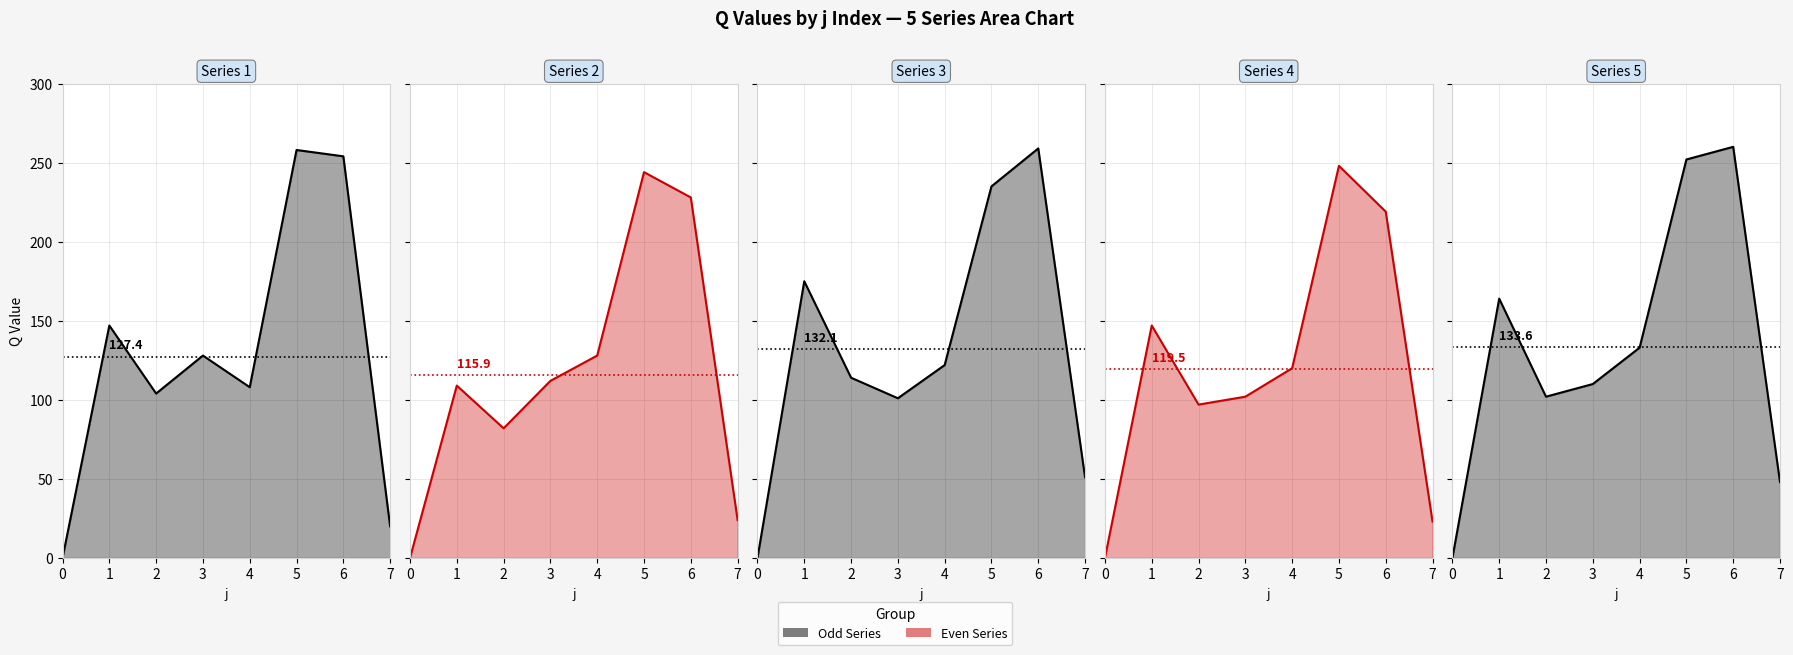

At how many categories does at least one series exceed 150?

3